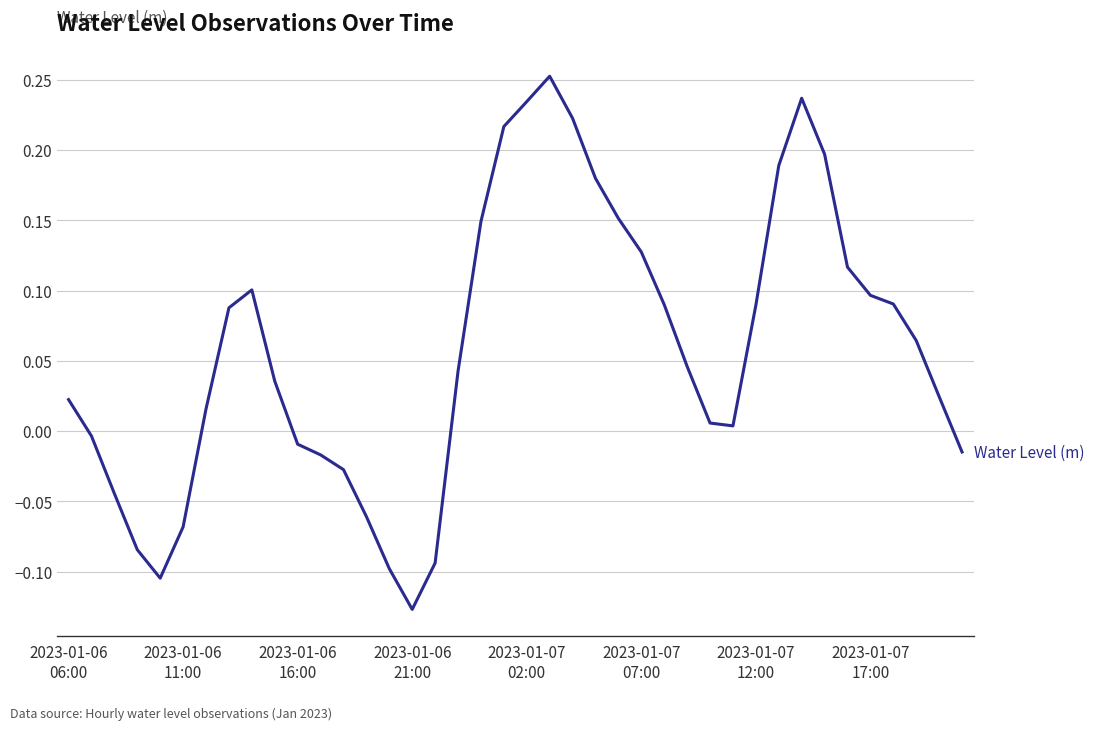

How many lines are shown in the chart?

1